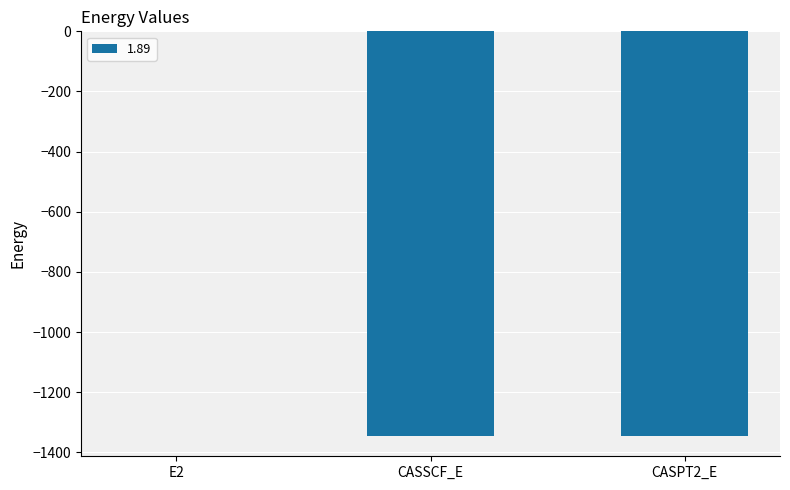

Count the number of values greater than -1345.

1